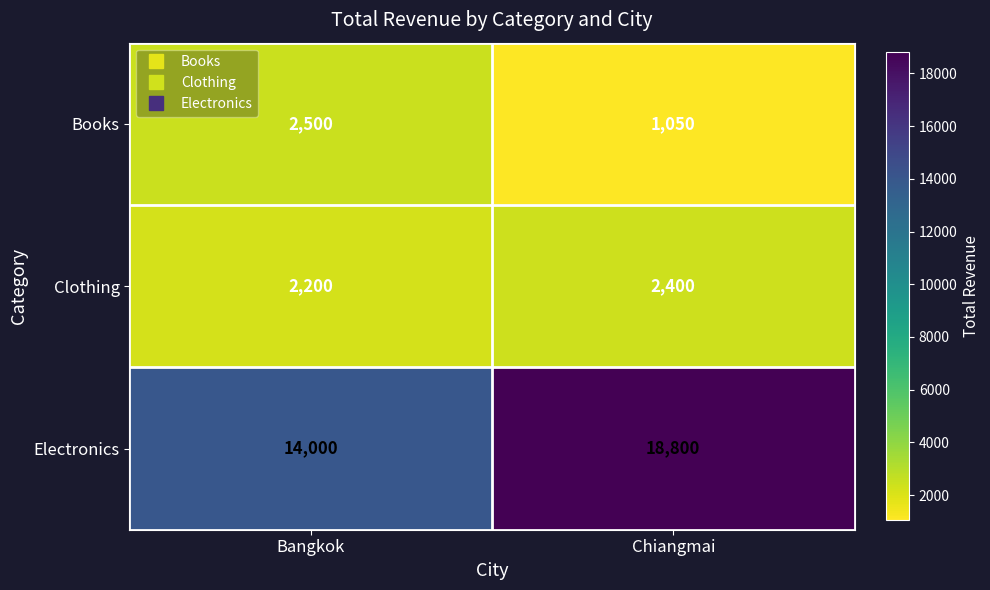

Reading left to right, list all the values displayed in this chart.

Books: Bangkok=2500	Chiangmai=1050
Clothing: Bangkok=2200	Chiangmai=2400
Electronics: Bangkok=14000	Chiangmai=18800